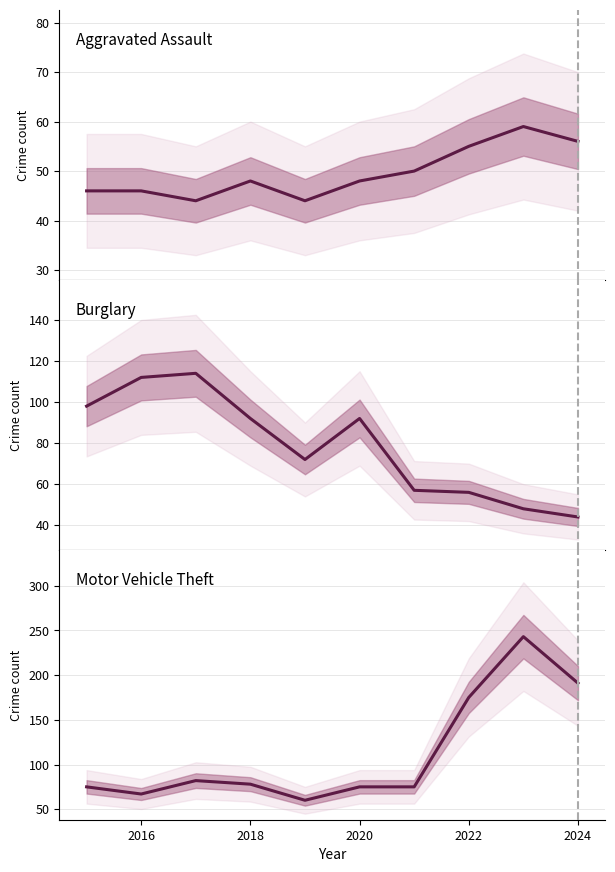

Rank the series at 2018 from lowest to highest value.

Aggravated Assault, Motor Vehicle Theft, Burglary